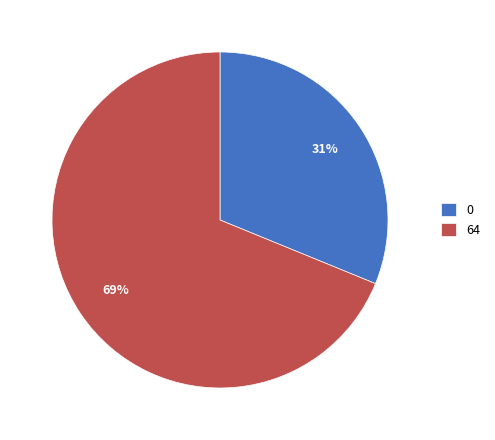

True or false: 64 accounts for 69% of the total.

True